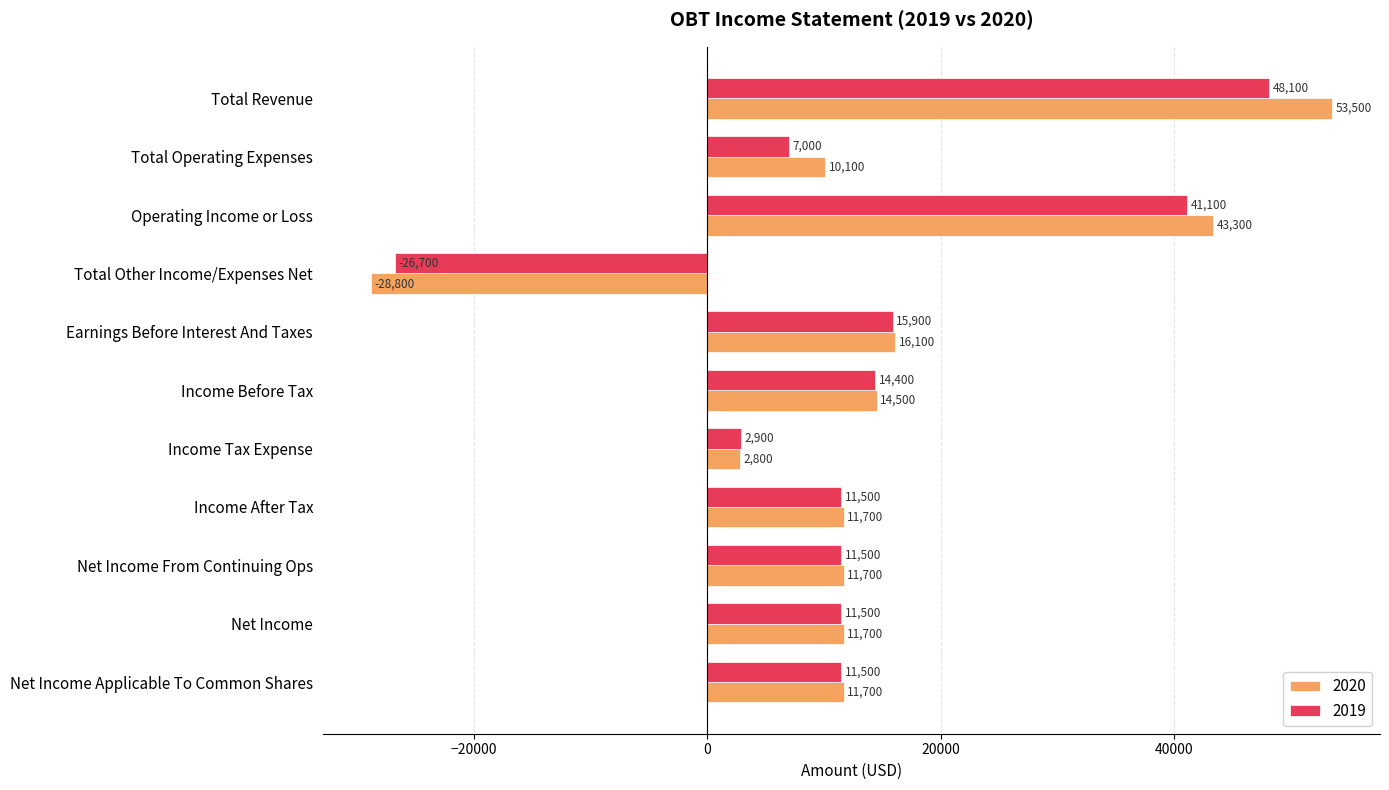

What are all the series names shown in the legend?

2020, 2019